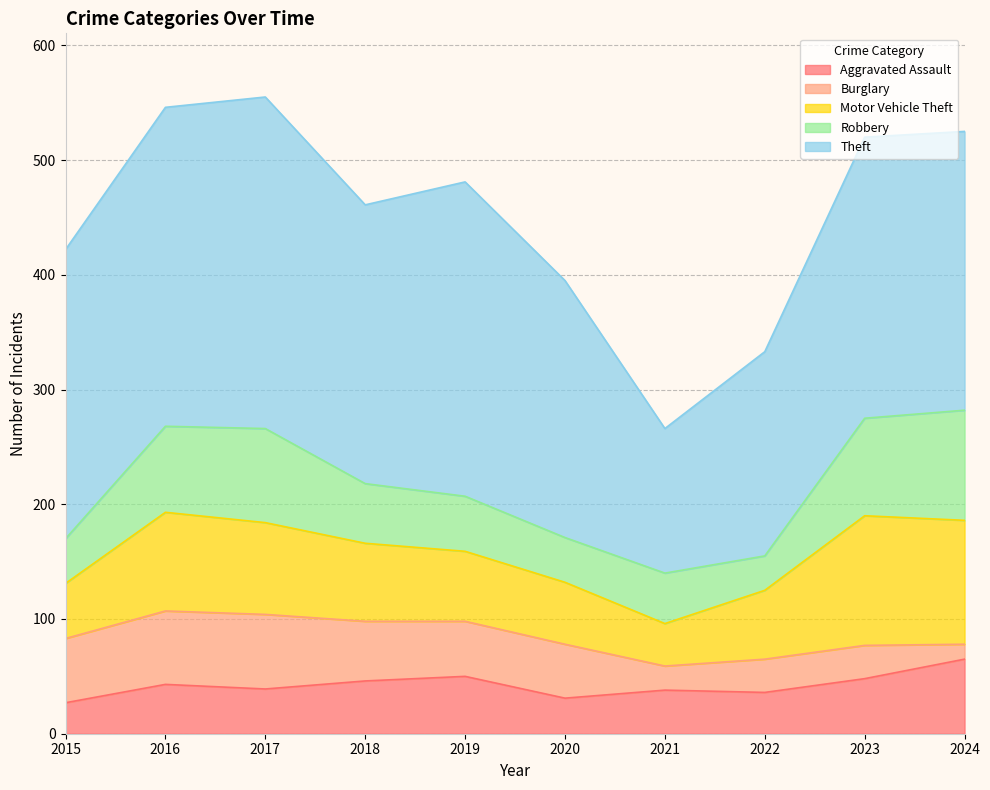

How many values in the Robbery series are below 52?

5